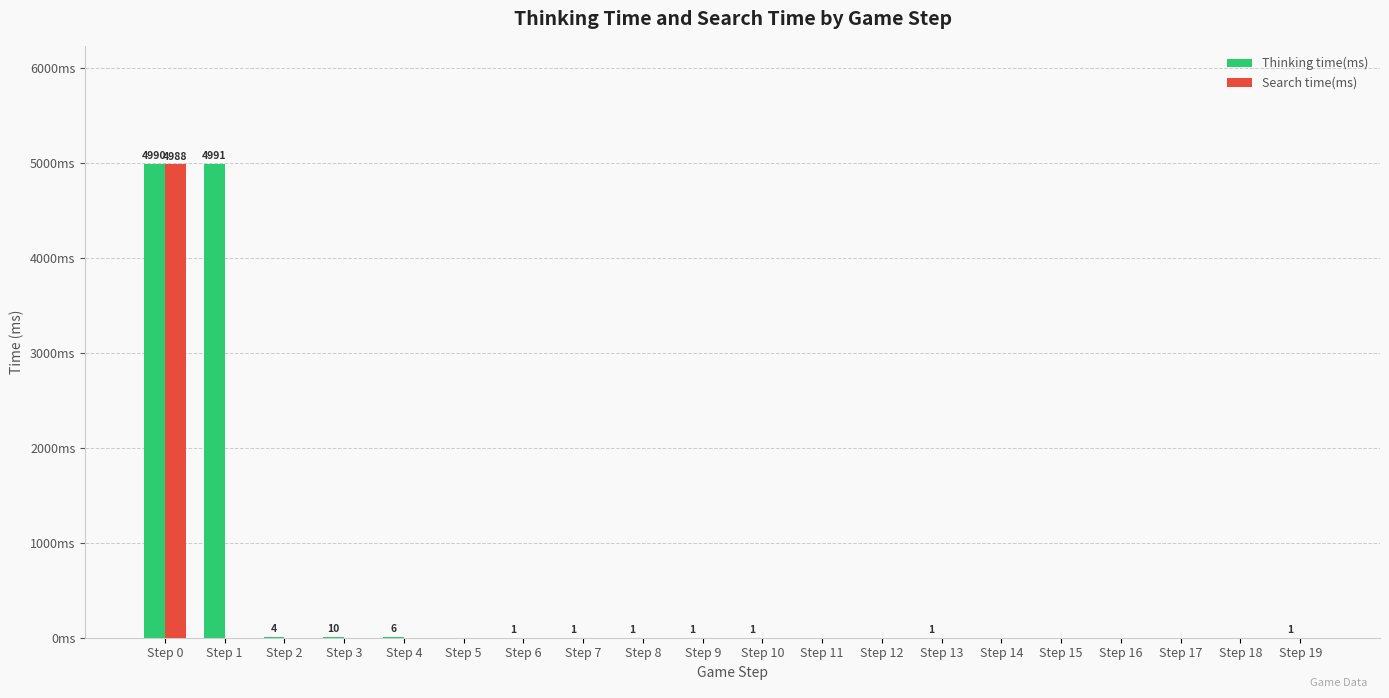

Which label corresponds to the largest value in the chart?

Step 1